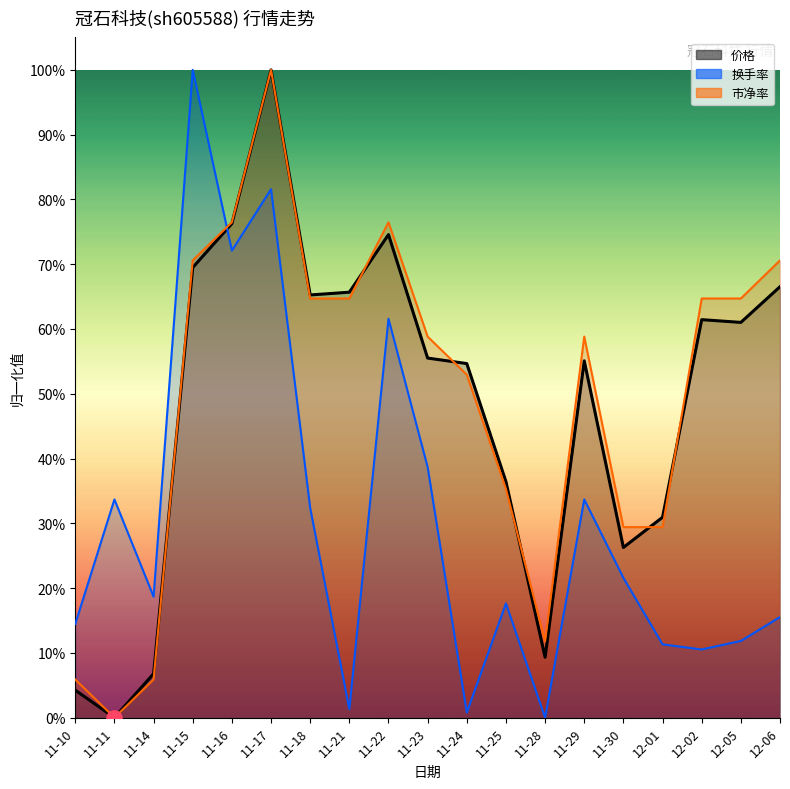

Is the value of 市净率 at 11-23 greater than the value of 价格 at 11-11?

Yes